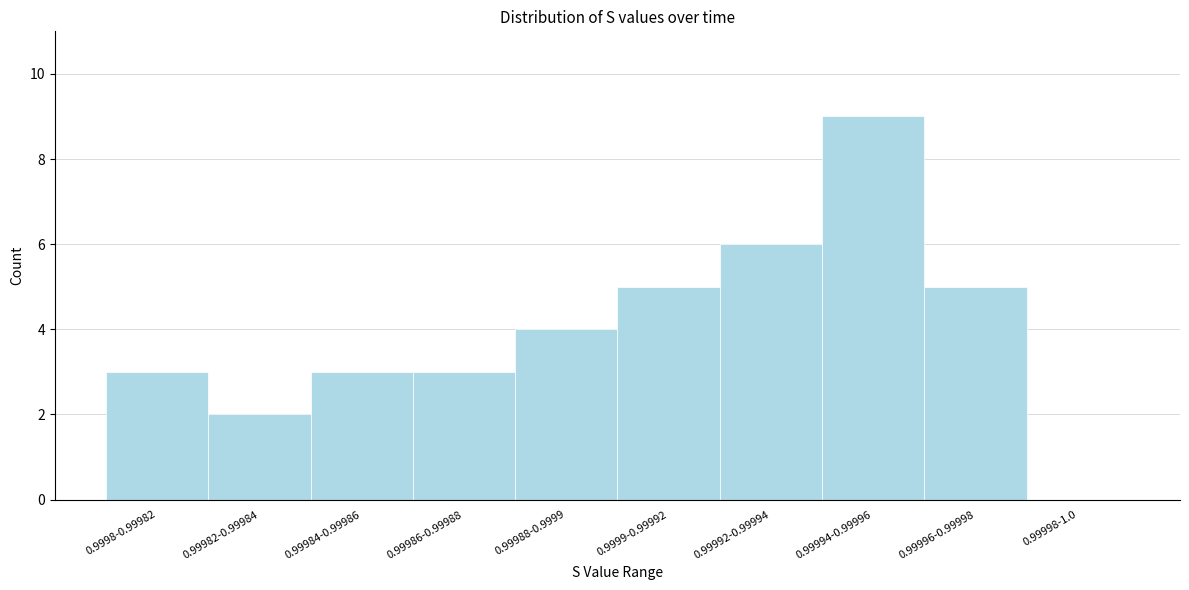

Reading left to right, transcribe all the data shown in this chart.

0.9998-0.99982=3	0.99982-0.99984=2	0.99984-0.99986=3	0.99986-0.99988=3	0.99988-0.9999=4	0.9999-0.99992=5	0.99992-0.99994=6	0.99994-0.99996=9	0.99996-0.99998=5	0.99998-1.0=0